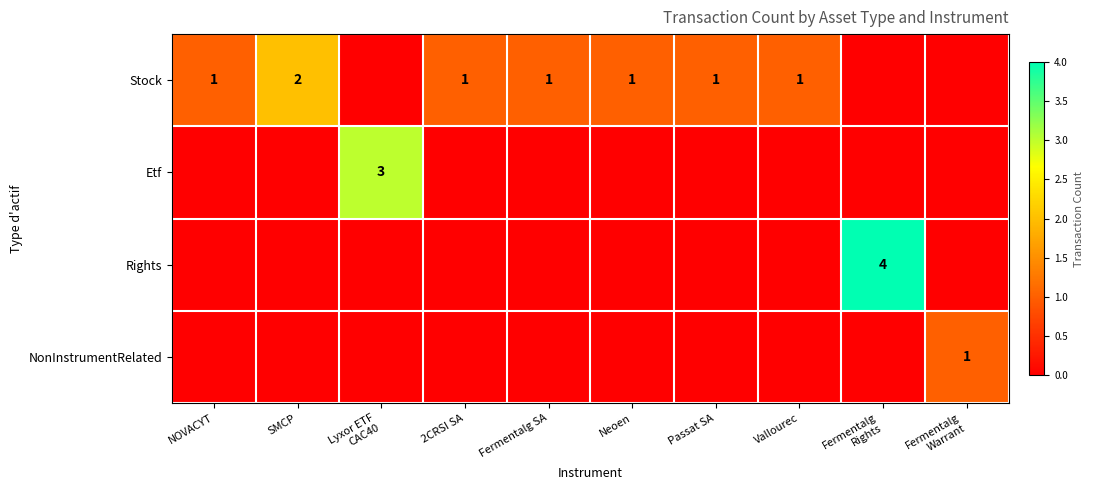

What is the sum of all NonInstrumentRelated values?

1